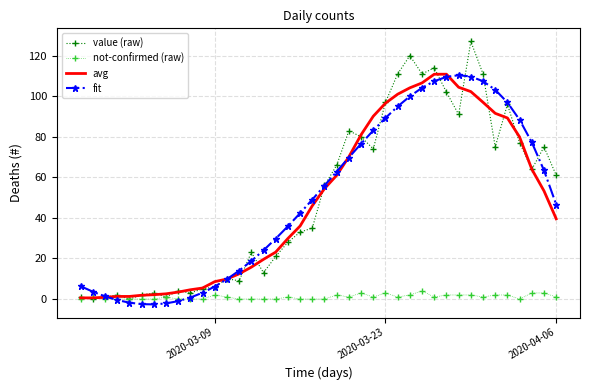

What is the maximum value shown in the chart?

127.0